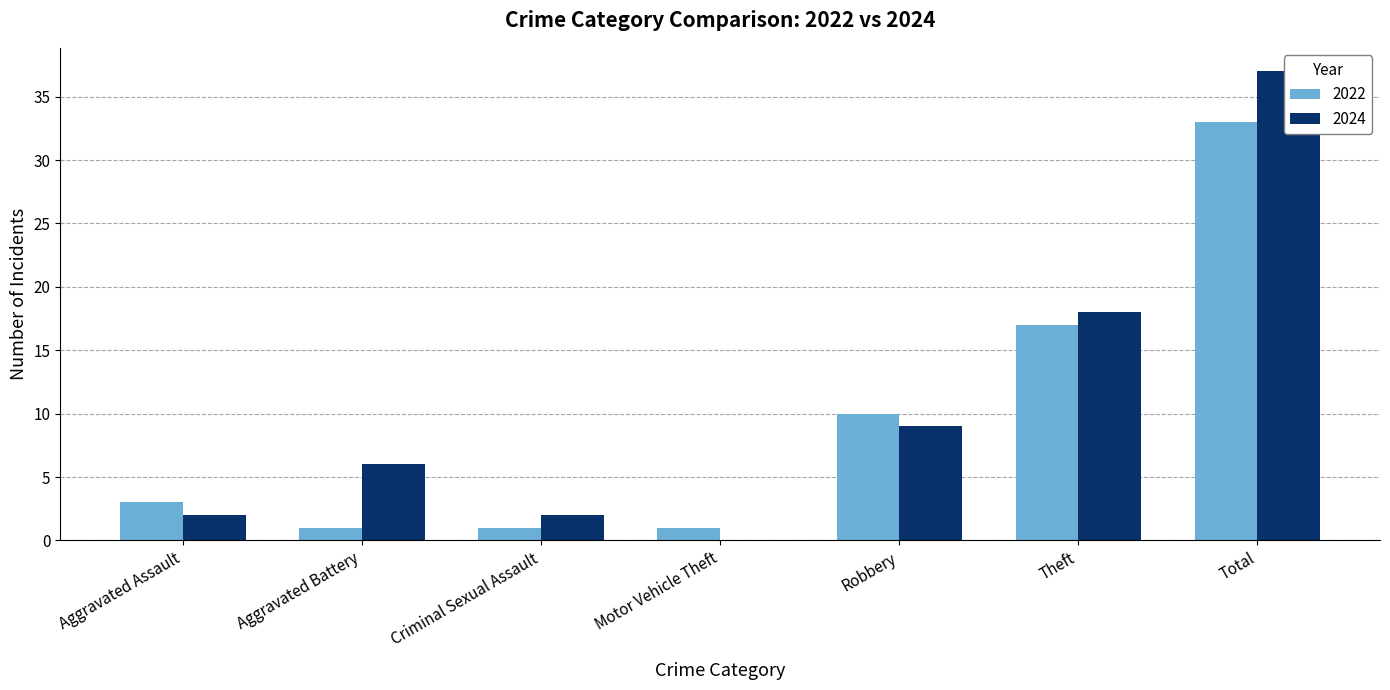

At which category does the chart reach its minimum across all series?

Motor Vehicle Theft